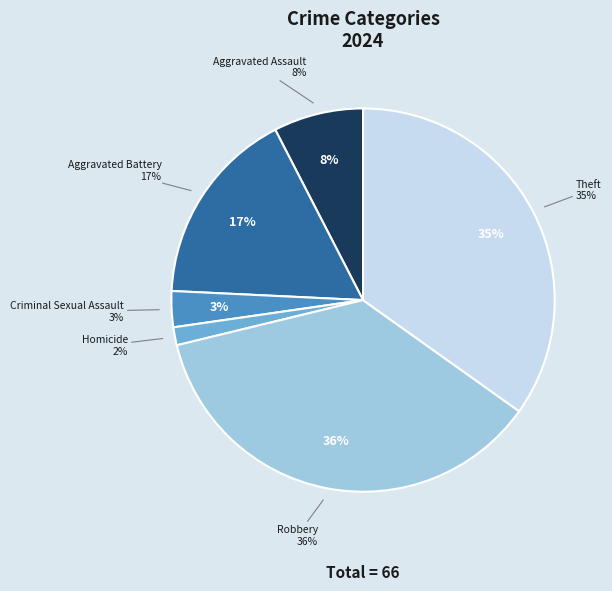

Which category has the smallest portion of the pie?

Homicide